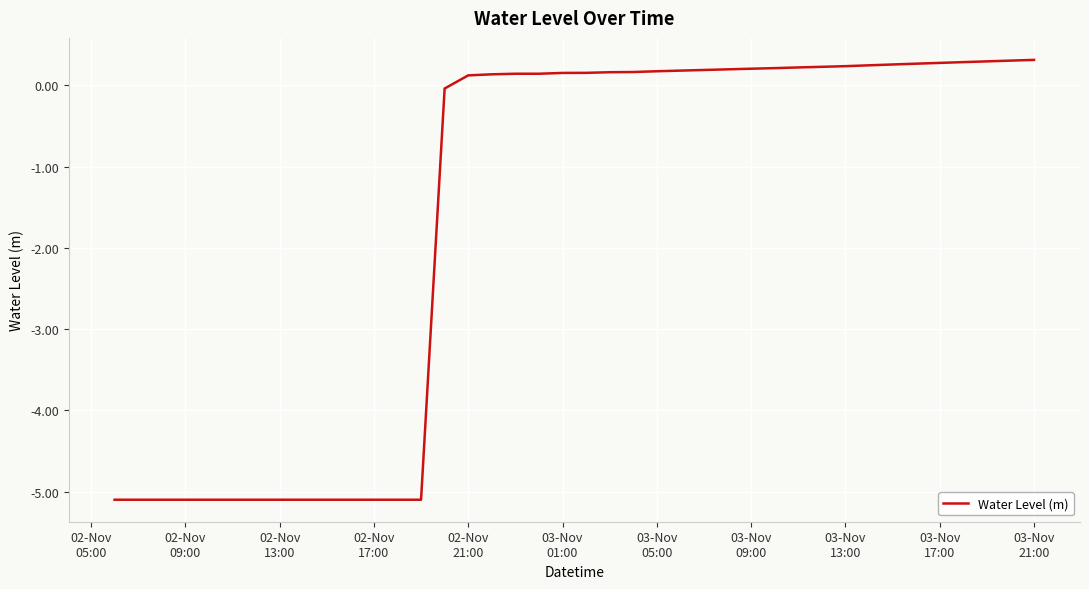

What is the maximum value shown in the chart?

0.3